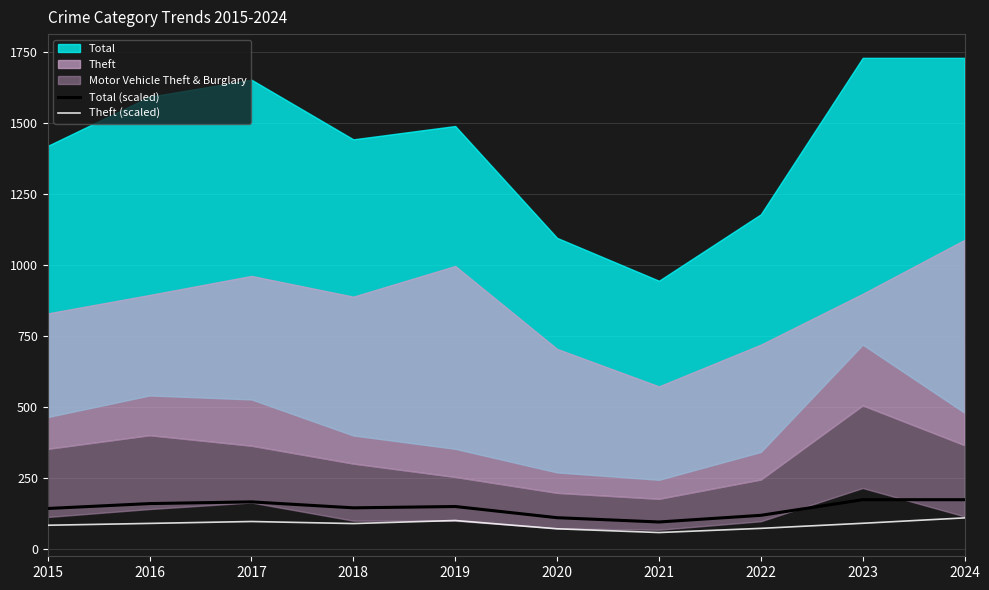

True or false: Theft (scaled) and Total (scaled) cross at least once.

False